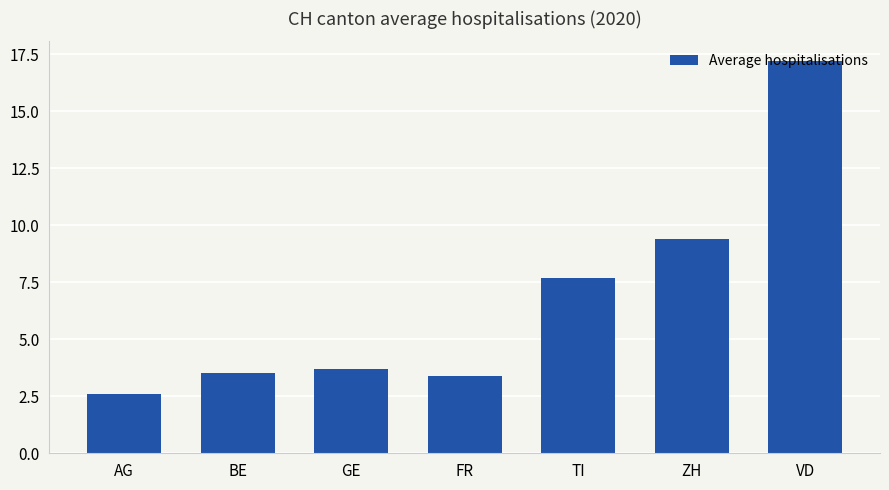

Where does the data first go above 3?

BE